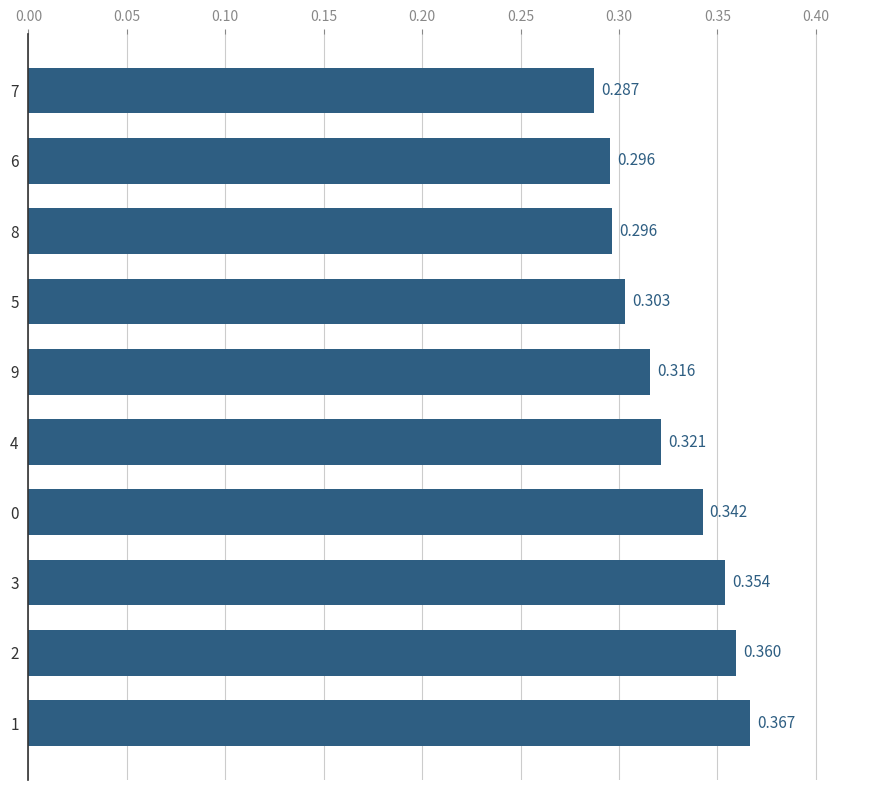

How many bars are there in total?

10